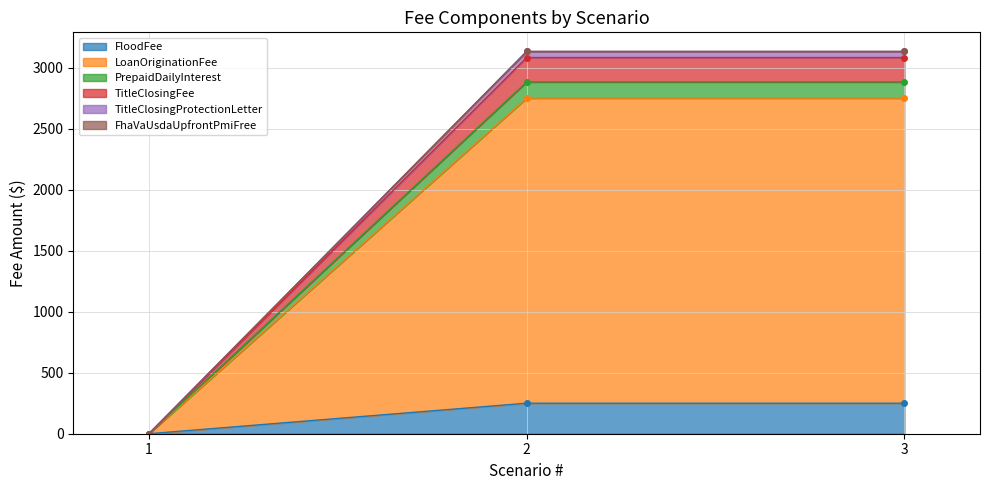

Rank the series at 1 from lowest to highest value.

FloodFee, LoanOriginationFee, PrepaidDailyInterest, TitleClosingFee, TitleClosingProtectionLetter